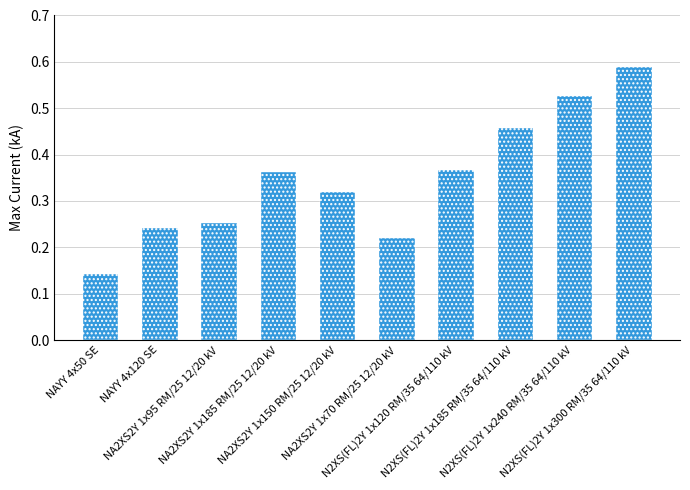

How many values are between 0 and 1?

10